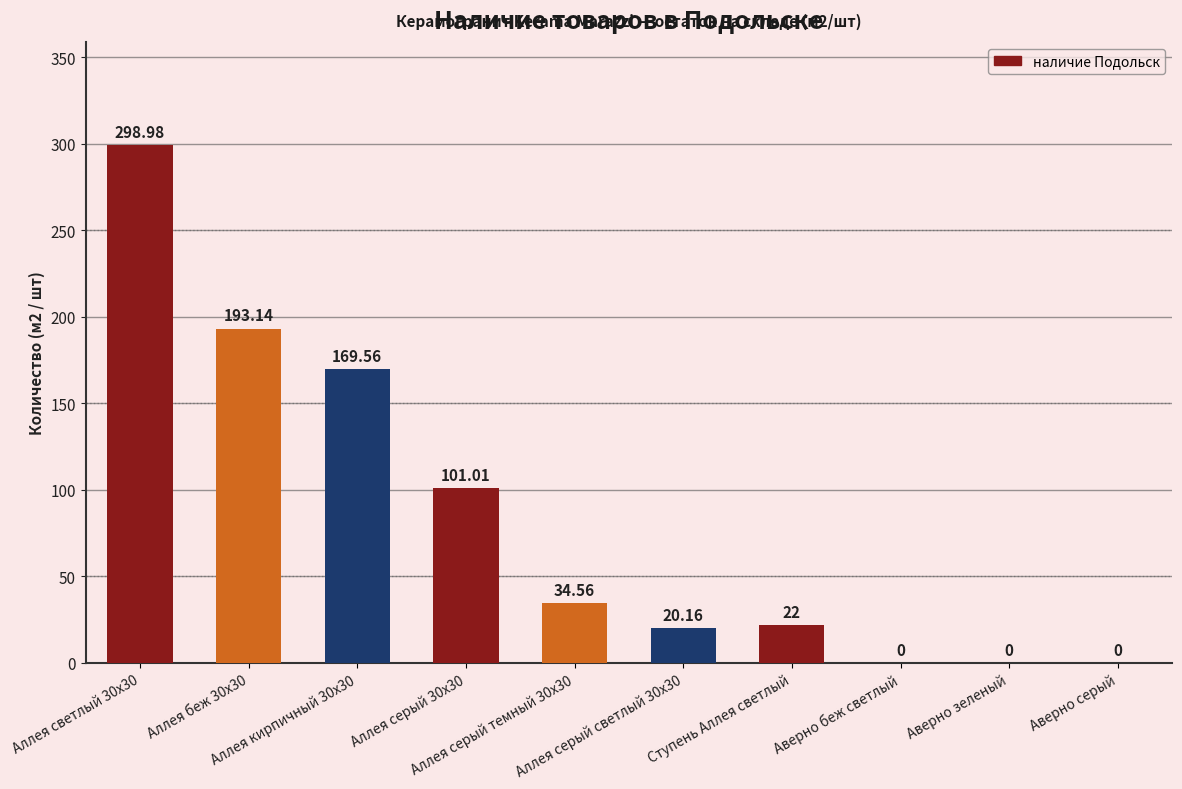

What is the change in value from Аллея беж 30х30 to Аллея серый темный 30х30?

-158.6